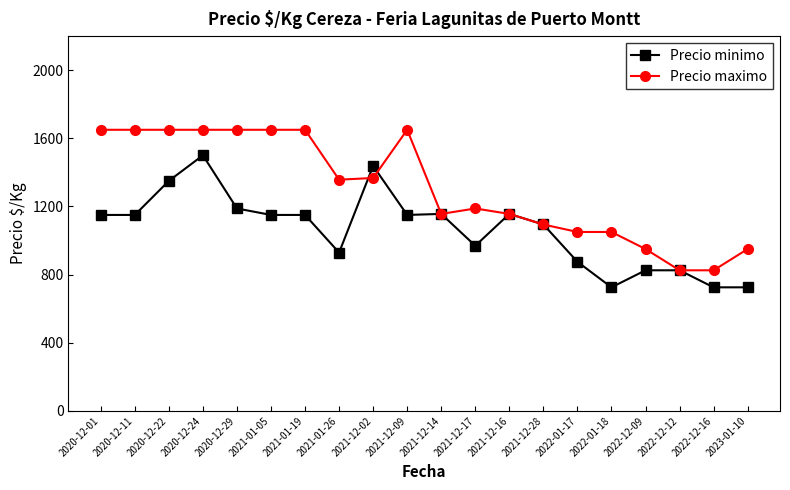

True or false: Precio minimo has a value of 969 at 2021-12-17.

True